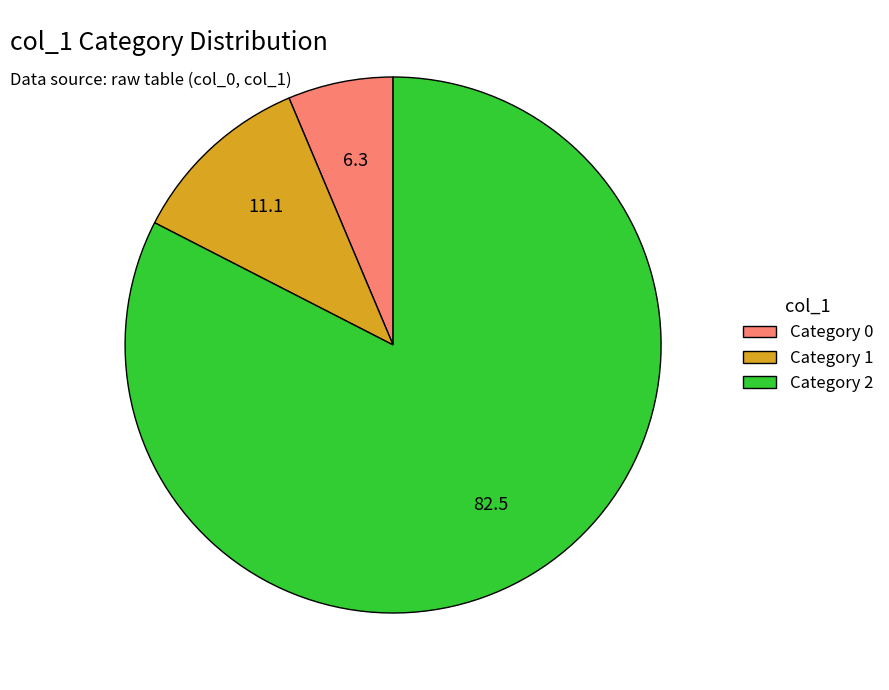

Approximately how many times larger is the value at Category 2 compared to Category 1?

7.4